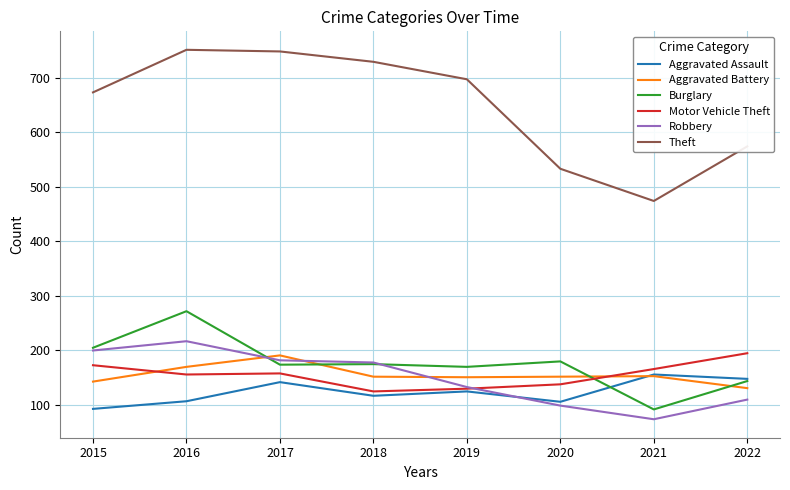

Count the number of data series in this chart.

6